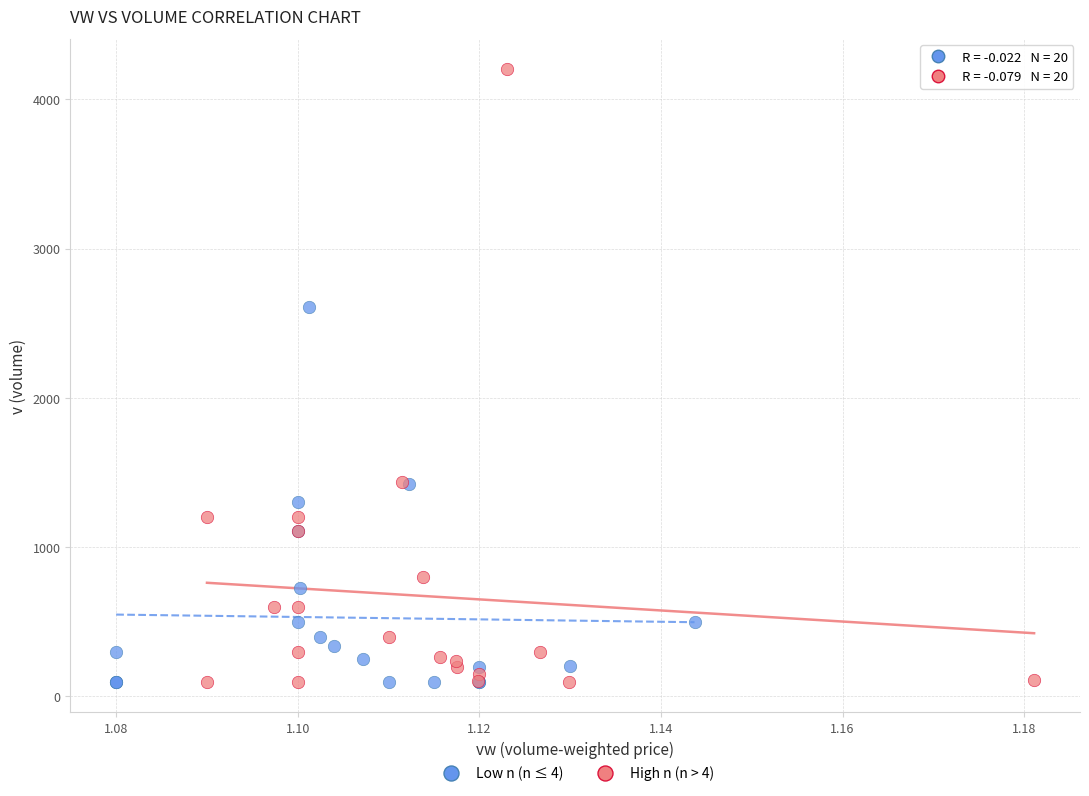

Which series contains the highest Y value?

High n (n > 4)